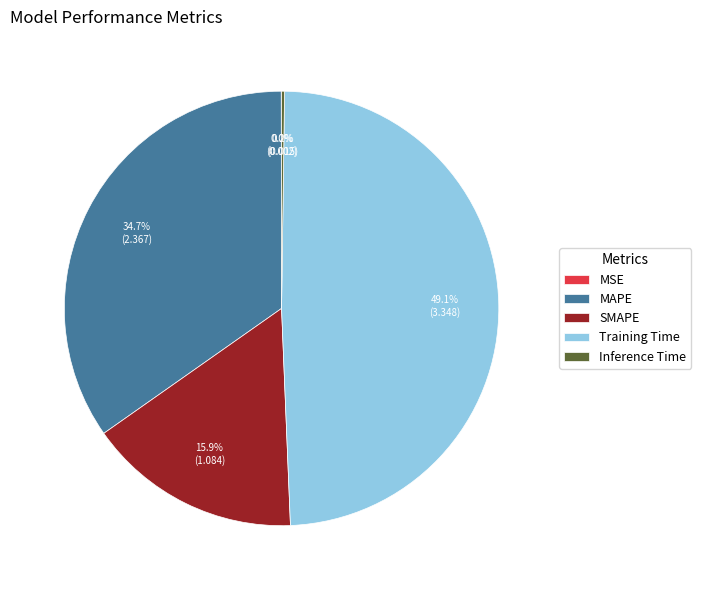

Which slice is the largest?

Training Time